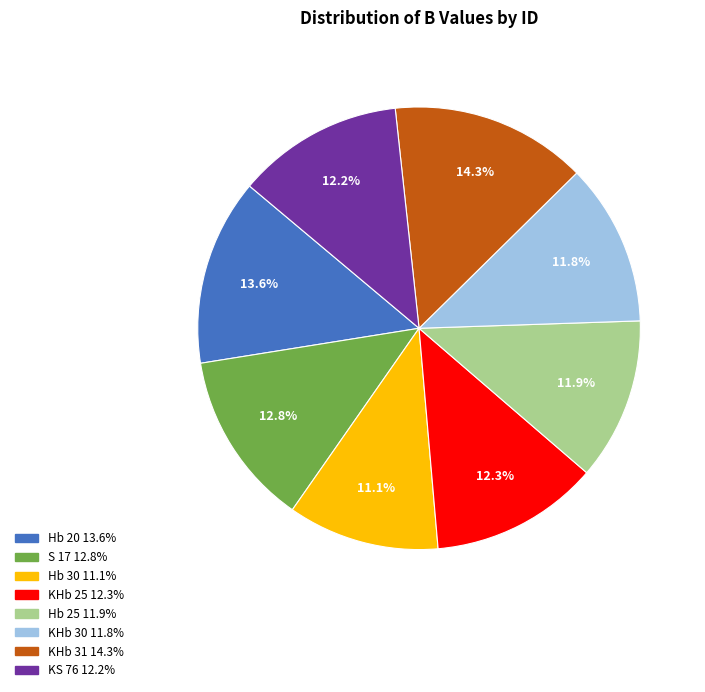

To the nearest percent, what is the difference between the Hb 30 and KHb 30 slice percentages?

1%